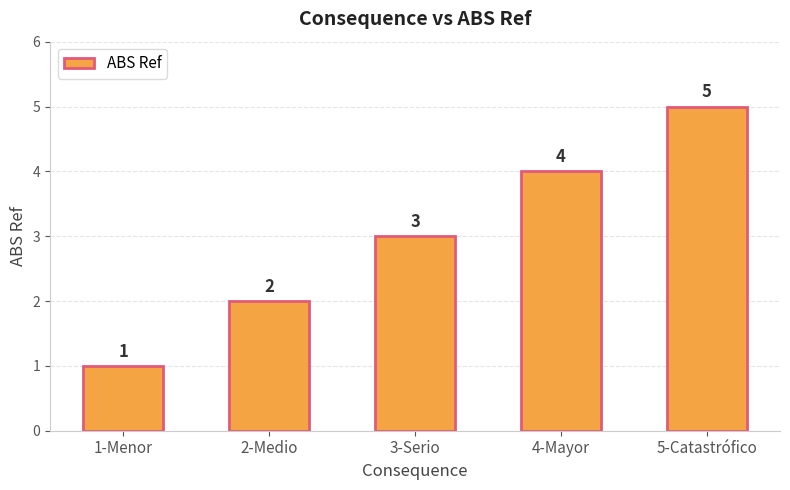

The value at 1-Menor is 2. True or false?

False